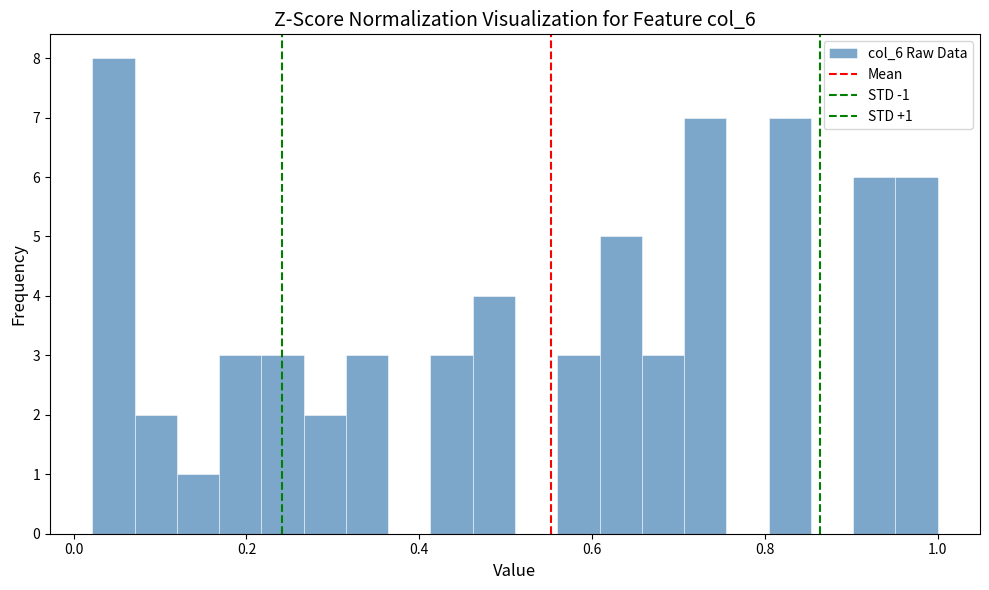

Read against the x-axis, roughly where is the centre of the tallest bar?

0.04